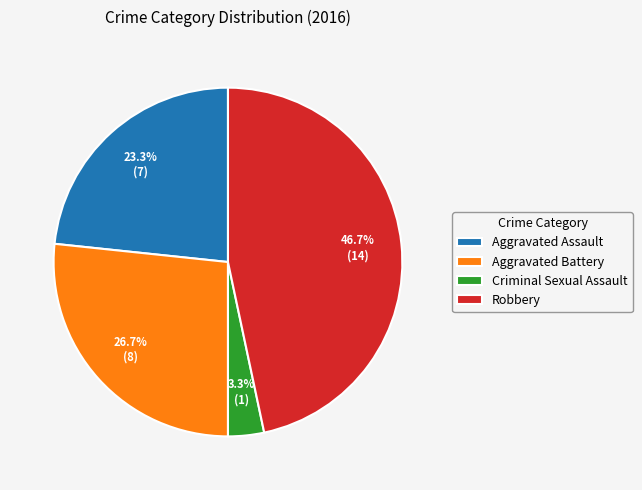

Does any single category account for the majority?

No